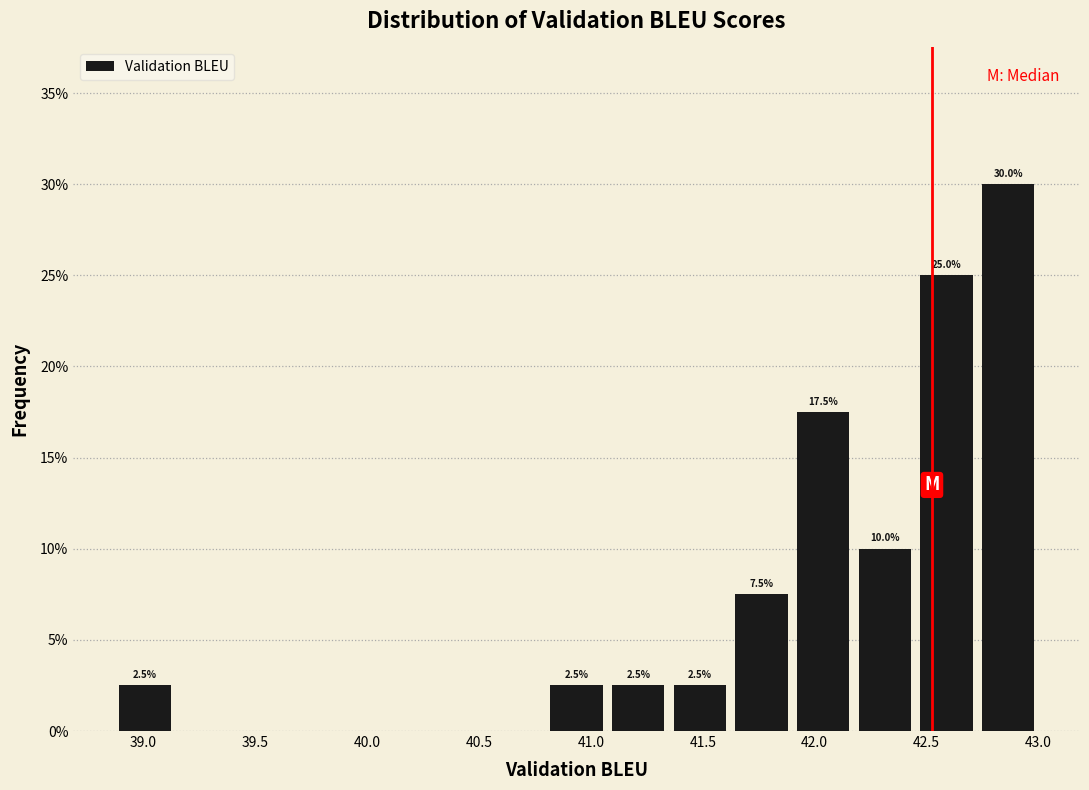

Over which range of the x-axis is the bar tallest?

42.75 to 43.00